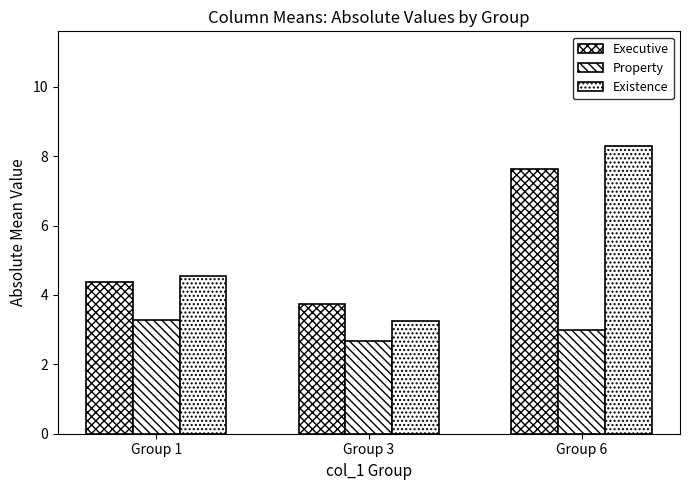

Does the chart contain stacked bars?

No